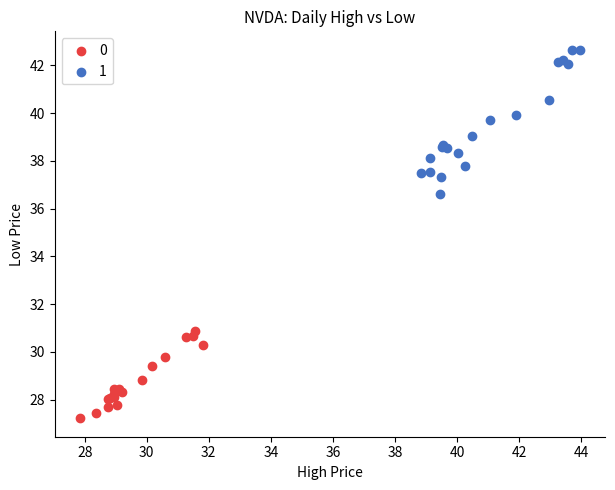

Which series reaches the minimum Y coordinate?

0